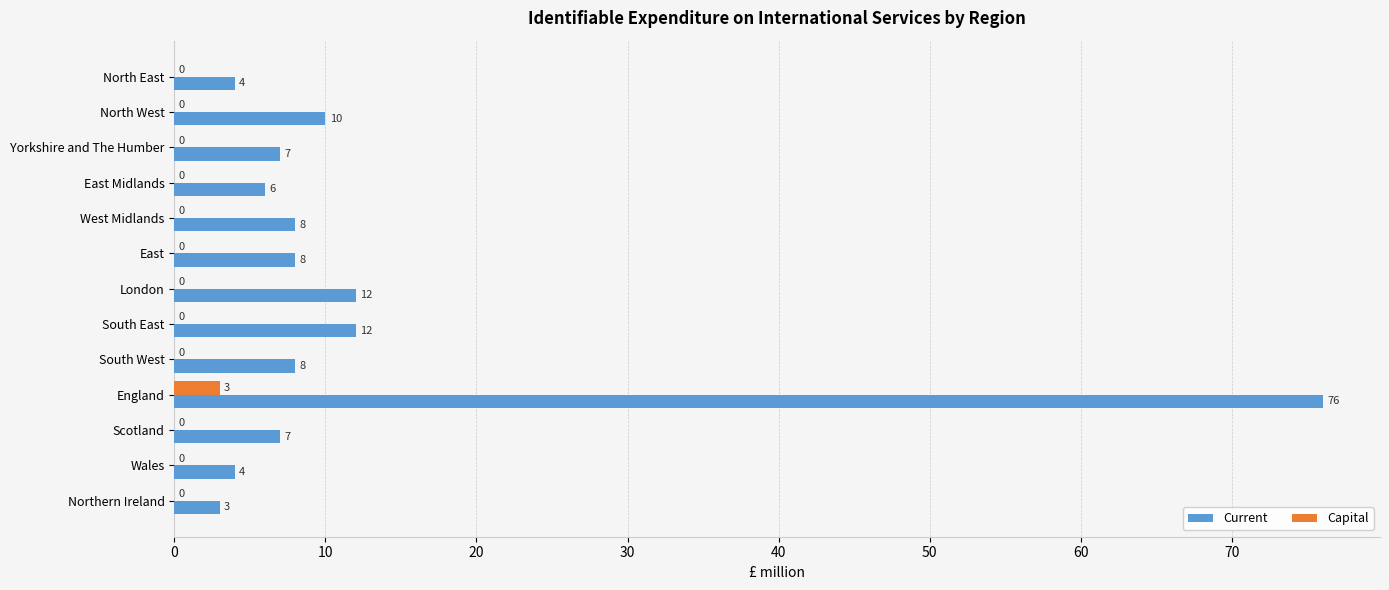

At which category does the chart reach its peak across all series?

England